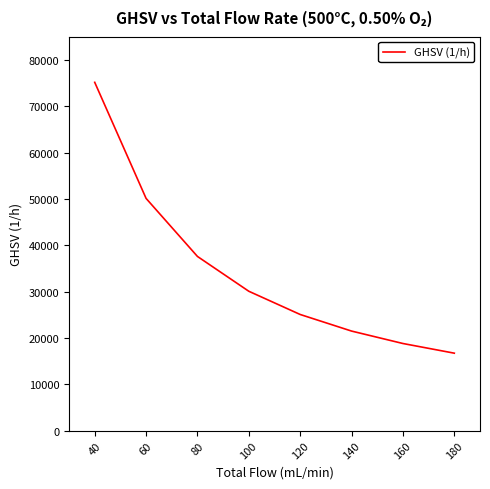

How many lines are shown in the chart?

1